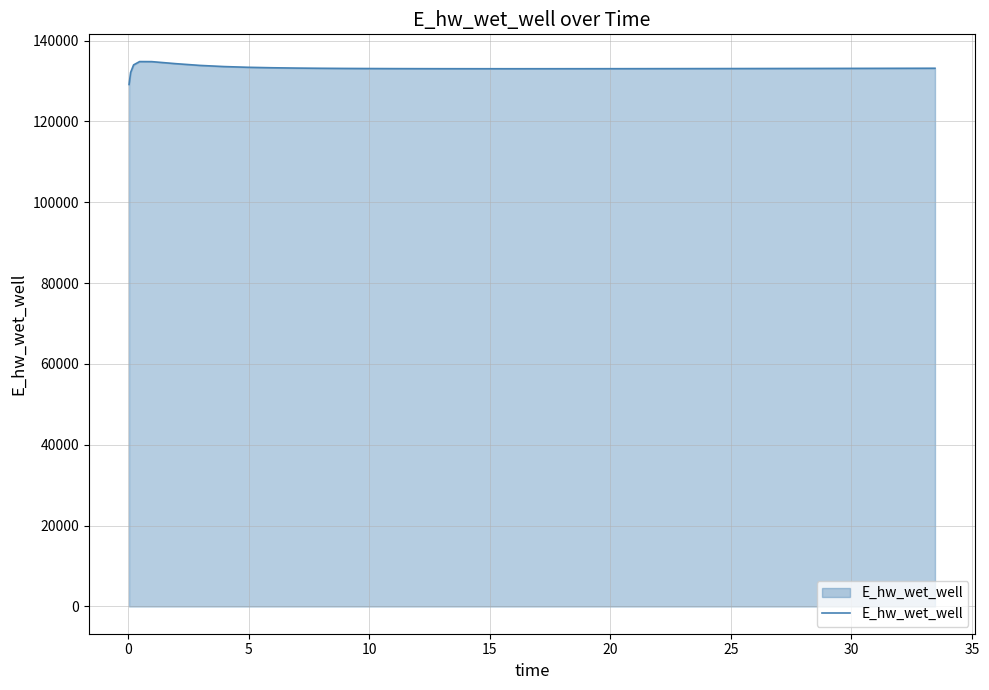

What is the minimum value shown in the chart?

129137.3